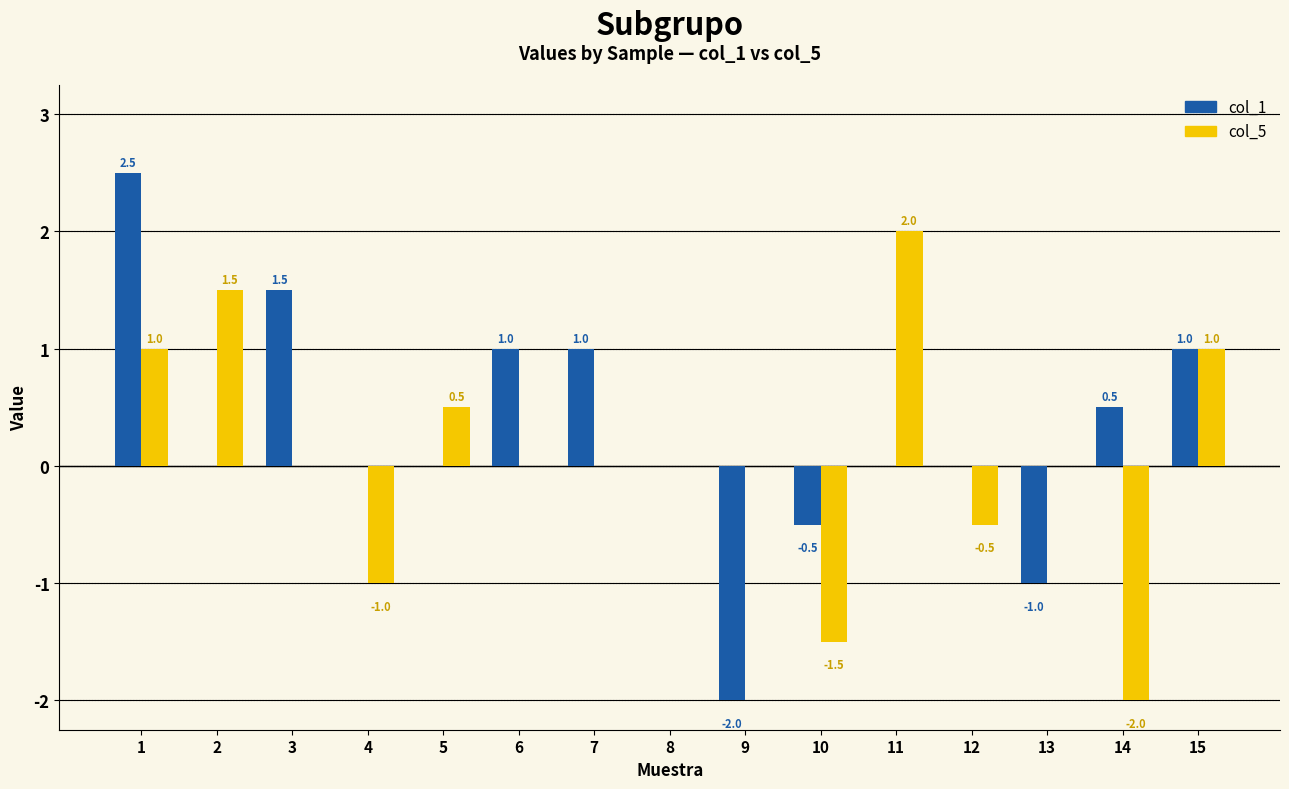

What is the greatest value displayed?

2.5